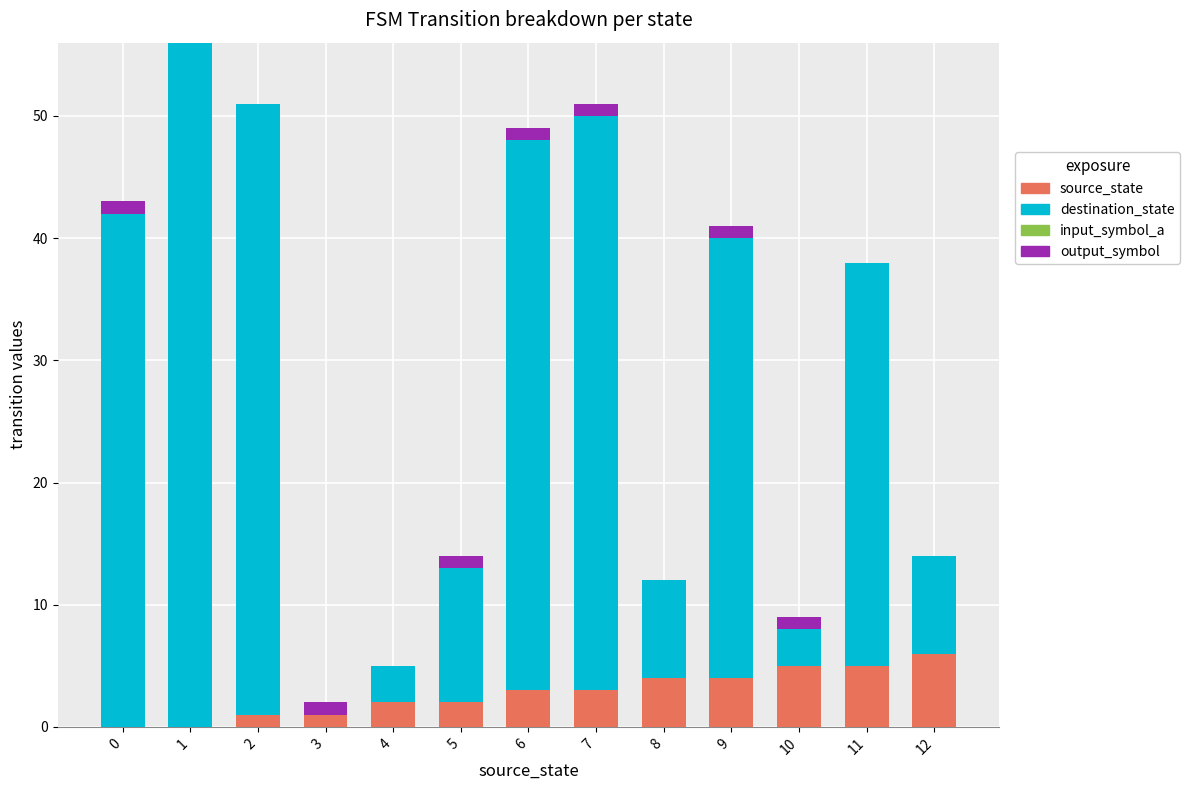

Is it true that source_state equals 9 at 10?

False